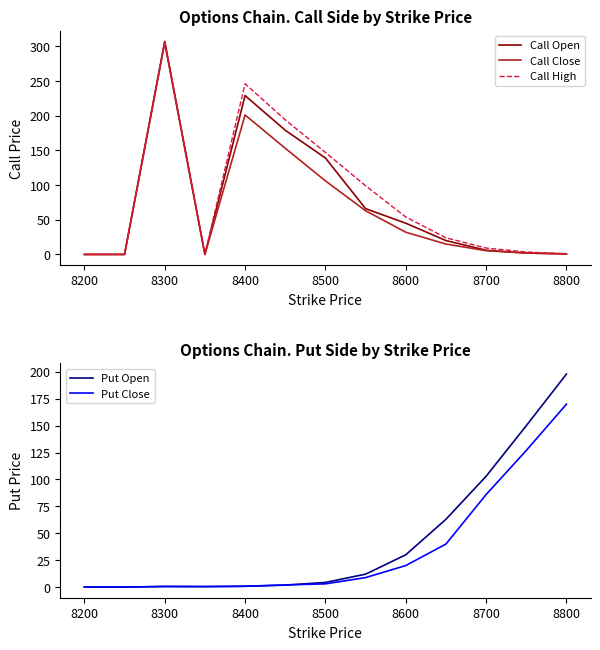

How many times do Put Close and Call Close cross each other?

3